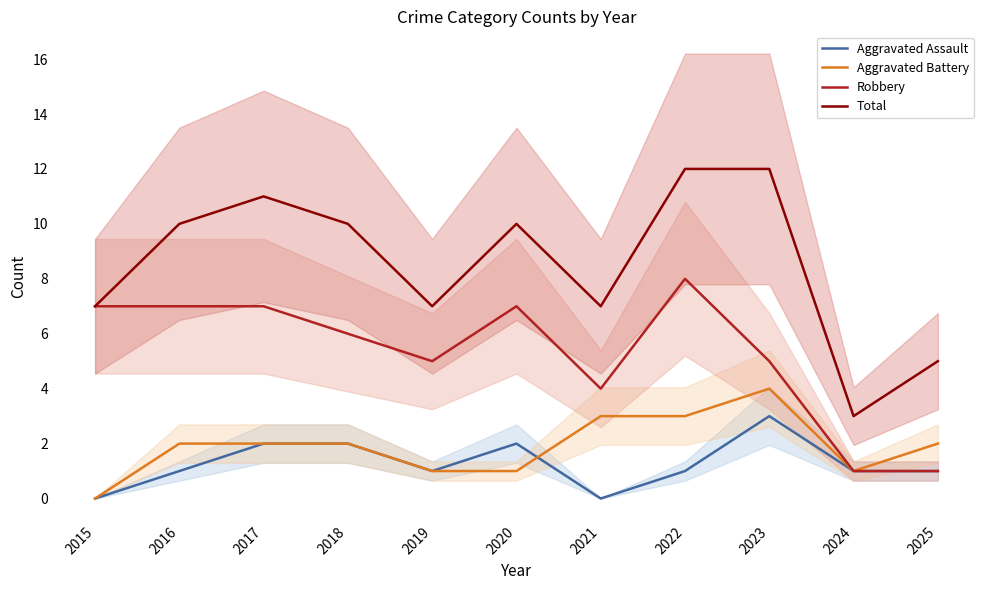

True or false: Robbery has more than 1 points higher than both neighbors.

True